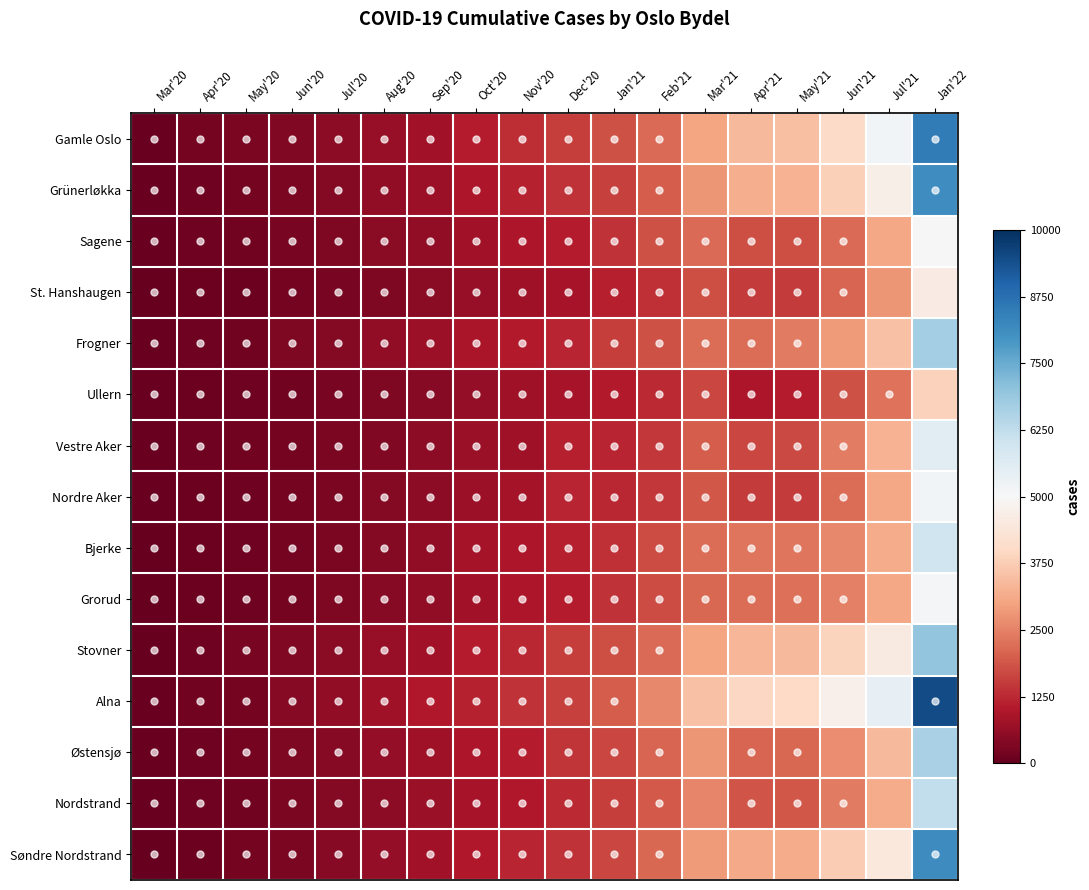

Reading left to right, what are all the values shown in this chart?

Gamle Oslo: Mar'20=-1.0	Apr'20=-1.0	May'20=-0.9	Jun'20=-0.9	Jul'20=-0.9	Aug'20=-0.9	Sep'20=-0.8	Oct'20=-0.8	Nov'20=-0.7	Dec'20=-0.7	Jan'21=-0.6	Feb'21=-0.6	Mar'21=-0.4	Apr'21=-0.3	May'21=-0.3	Jun'21=-0.2	Jul'21=0.0	Jan'22=0.7
Grünerløkka: Mar'20=-1.0	Apr'20=-1.0	May'20=-1.0	Jun'20=-0.9	Jul'20=-0.9	Aug'20=-0.9	Sep'20=-0.9	Oct'20=-0.8	Nov'20=-0.8	Dec'20=-0.7	Jan'21=-0.7	Feb'21=-0.6	Mar'21=-0.4	Apr'21=-0.4	May'21=-0.3	Jun'21=-0.2	Jul'21=-0.1	Jan'22=0.6
Sagene: Mar'20=-1.0	Apr'20=-1.0	May'20=-1.0	Jun'20=-0.9	Jul'20=-0.9	Aug'20=-0.9	Sep'20=-0.9	Oct'20=-0.8	Nov'20=-0.8	Dec'20=-0.8	Jan'21=-0.7	Feb'21=-0.6	Mar'21=-0.6	Apr'21=-0.6	May'21=-0.6	Jun'21=-0.6	Jul'21=-0.4	Jan'22=0.0
St. Hanshaugen: Mar'20=-1.0	Apr'20=-1.0	May'20=-1.0	Jun'20=-1.0	Jul'20=-0.9	Aug'20=-0.9	Sep'20=-0.9	Oct'20=-0.9	Nov'20=-0.8	Dec'20=-0.8	Jan'21=-0.8	Feb'21=-0.7	Mar'21=-0.6	Apr'21=-0.7	May'21=-0.7	Jun'21=-0.6	Jul'21=-0.4	Jan'22=-0.1
Frogner: Mar'20=-1.0	Apr'20=-1.0	May'20=-1.0	Jun'20=-0.9	Jul'20=-0.9	Aug'20=-0.9	Sep'20=-0.9	Oct'20=-0.8	Nov'20=-0.8	Dec'20=-0.8	Jan'21=-0.7	Feb'21=-0.6	Mar'21=-0.6	Apr'21=-0.6	May'21=-0.5	Jun'21=-0.4	Jul'21=-0.3	Jan'22=0.3
Ullern: Mar'20=-1.0	Apr'20=-1.0	May'20=-1.0	Jun'20=-1.0	Jul'20=-0.9	Aug'20=-0.9	Sep'20=-0.9	Oct'20=-0.9	Nov'20=-0.8	Dec'20=-0.8	Jan'21=-0.8	Feb'21=-0.7	Mar'21=-0.7	Apr'21=-0.8	May'21=-0.8	Jun'21=-0.6	Jul'21=-0.5	Jan'22=-0.2
Vestre Aker: Mar'20=-1.0	Apr'20=-1.0	May'20=-1.0	Jun'20=-1.0	Jul'20=-0.9	Aug'20=-0.9	Sep'20=-0.9	Oct'20=-0.9	Nov'20=-0.8	Dec'20=-0.8	Jan'21=-0.8	Feb'21=-0.7	Mar'21=-0.6	Apr'21=-0.7	May'21=-0.7	Jun'21=-0.5	Jul'21=-0.3	Jan'22=0.1
Nordre Aker: Mar'20=-1.0	Apr'20=-1.0	May'20=-1.0	Jun'20=-1.0	Jul'20=-0.9	Aug'20=-0.9	Sep'20=-0.9	Oct'20=-0.9	Nov'20=-0.8	Dec'20=-0.8	Jan'21=-0.8	Feb'21=-0.7	Mar'21=-0.6	Apr'21=-0.7	May'21=-0.7	Jun'21=-0.6	Jul'21=-0.4	Jan'22=0.0
Bjerke: Mar'20=-1.0	Apr'20=-1.0	May'20=-1.0	Jun'20=-1.0	Jul'20=-0.9	Aug'20=-0.9	Sep'20=-0.9	Oct'20=-0.8	Nov'20=-0.8	Dec'20=-0.8	Jan'21=-0.7	Feb'21=-0.6	Mar'21=-0.6	Apr'21=-0.5	May'21=-0.5	Jun'21=-0.5	Jul'21=-0.4	Jan'22=0.2
Grorud: Mar'20=-1.0	Apr'20=-1.0	May'20=-1.0	Jun'20=-1.0	Jul'20=-0.9	Aug'20=-0.9	Sep'20=-0.9	Oct'20=-0.8	Nov'20=-0.8	Dec'20=-0.8	Jan'21=-0.7	Feb'21=-0.6	Mar'21=-0.6	Apr'21=-0.6	May'21=-0.6	Jun'21=-0.5	Jul'21=-0.4	Jan'22=0.0
Stovner: Mar'20=-1.0	Apr'20=-1.0	May'20=-1.0	Jun'20=-0.9	Jul'20=-0.9	Aug'20=-0.9	Sep'20=-0.8	Oct'20=-0.8	Nov'20=-0.8	Dec'20=-0.7	Jan'21=-0.6	Feb'21=-0.6	Mar'21=-0.4	Apr'21=-0.3	May'21=-0.3	Jun'21=-0.2	Jul'21=-0.1	Jan'22=0.4
Alna: Mar'20=-1.0	Apr'20=-1.0	May'20=-1.0	Jun'20=-0.9	Jul'20=-0.9	Aug'20=-0.8	Sep'20=-0.8	Oct'20=-0.8	Nov'20=-0.7	Dec'20=-0.7	Jan'21=-0.6	Feb'21=-0.5	Mar'21=-0.3	Apr'21=-0.2	May'21=-0.2	Jun'21=-0.0	Jul'21=0.1	Jan'22=0.9
Østensjø: Mar'20=-1.0	Apr'20=-1.0	May'20=-1.0	Jun'20=-0.9	Jul'20=-0.9	Aug'20=-0.9	Sep'20=-0.8	Oct'20=-0.8	Nov'20=-0.8	Dec'20=-0.7	Jan'21=-0.7	Feb'21=-0.6	Mar'21=-0.4	Apr'21=-0.6	May'21=-0.6	Jun'21=-0.5	Jul'21=-0.3	Jan'22=0.3
Nordstrand: Mar'20=-1.0	Apr'20=-1.0	May'20=-1.0	Jun'20=-0.9	Jul'20=-0.9	Aug'20=-0.9	Sep'20=-0.9	Oct'20=-0.8	Nov'20=-0.8	Dec'20=-0.7	Jan'21=-0.7	Feb'21=-0.6	Mar'21=-0.5	Apr'21=-0.6	May'21=-0.6	Jun'21=-0.5	Jul'21=-0.4	Jan'22=0.2
Søndre Nordstrand: Mar'20=-1.0	Apr'20=-1.0	May'20=-1.0	Jun'20=-0.9	Jul'20=-0.9	Aug'20=-0.9	Sep'20=-0.8	Oct'20=-0.8	Nov'20=-0.8	Dec'20=-0.7	Jan'21=-0.7	Feb'21=-0.6	Mar'21=-0.4	Apr'21=-0.4	May'21=-0.4	Jun'21=-0.3	Jul'21=-0.1	Jan'22=0.6